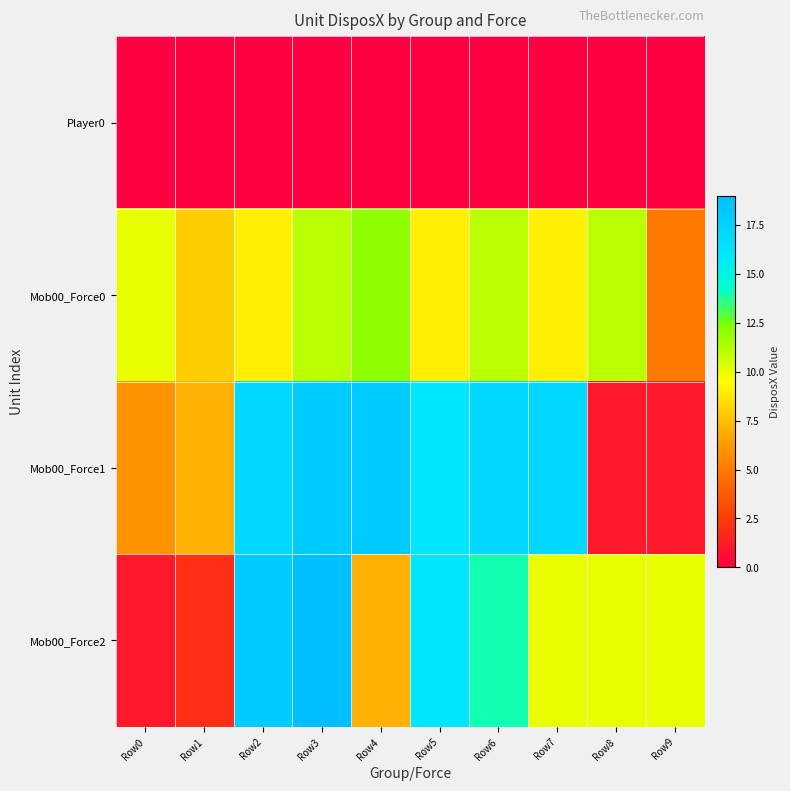

Which series has the widest spread of values?

Mob00_Force2